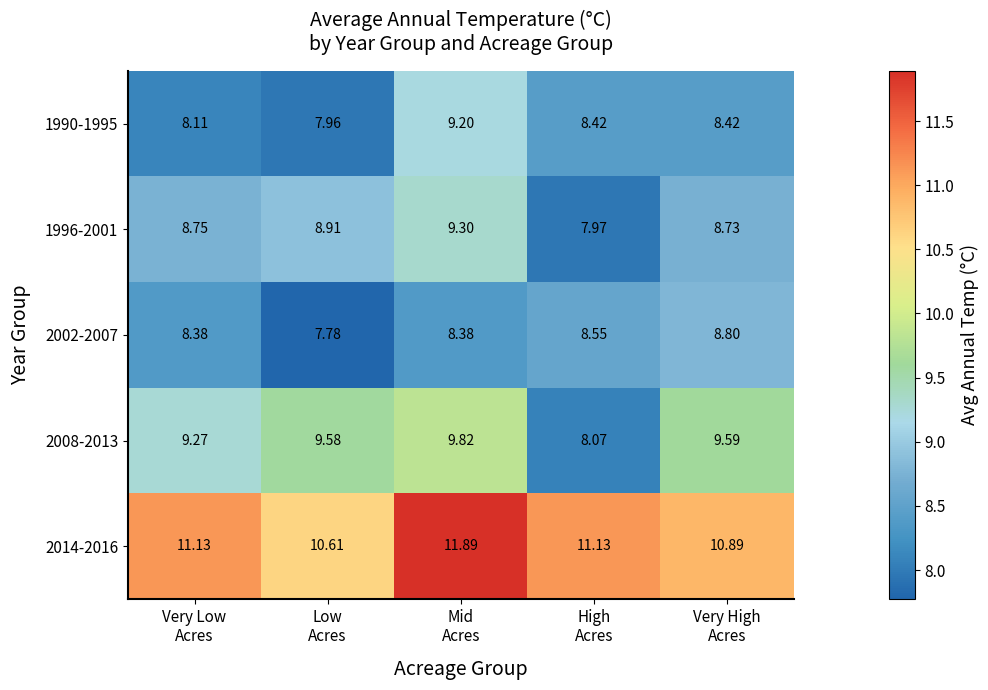

How many values in the 2014-2016 series are below 11?

2